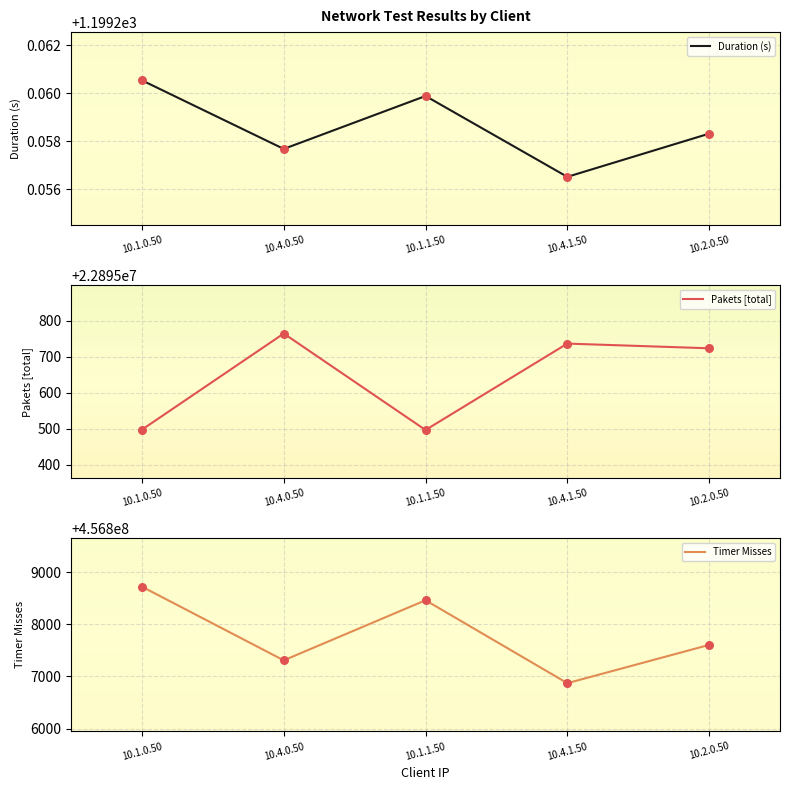

Which series has the widest spread of Y values?

Timer Misses